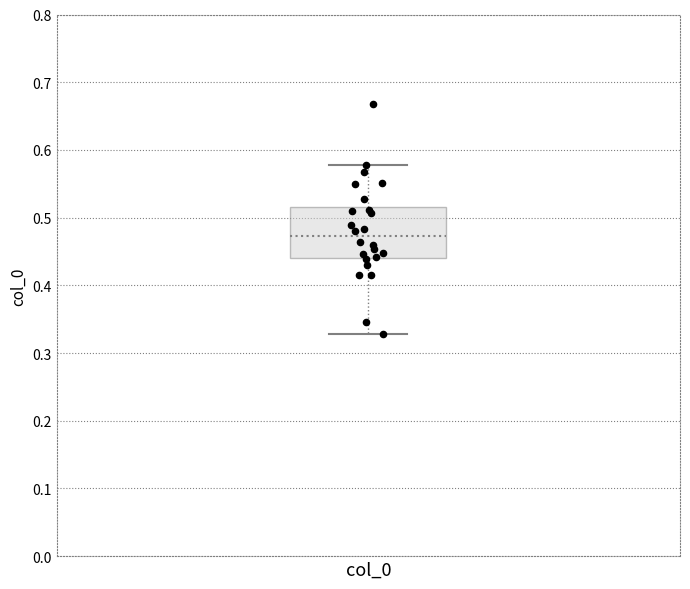

Where is the upper edge of the box for col_0 on the y-axis? The values are not printed on the chart, so give them approximately, as read against the axis.

0.52